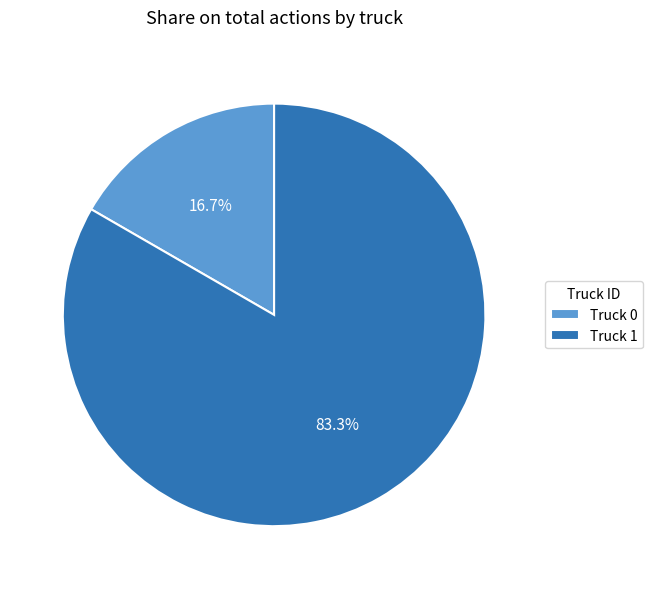

What percentage is the Truck 1 slice, to the nearest percent?

83%